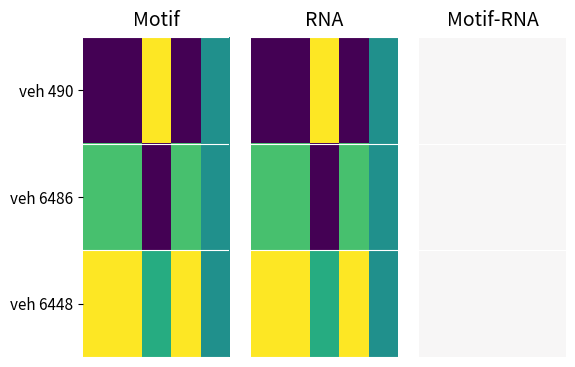

What is the greatest value displayed?

1.0